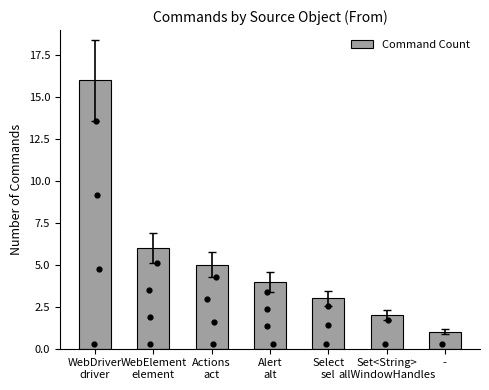

Approximately how many times larger is the value at - compared to Alert
alt?

0.2